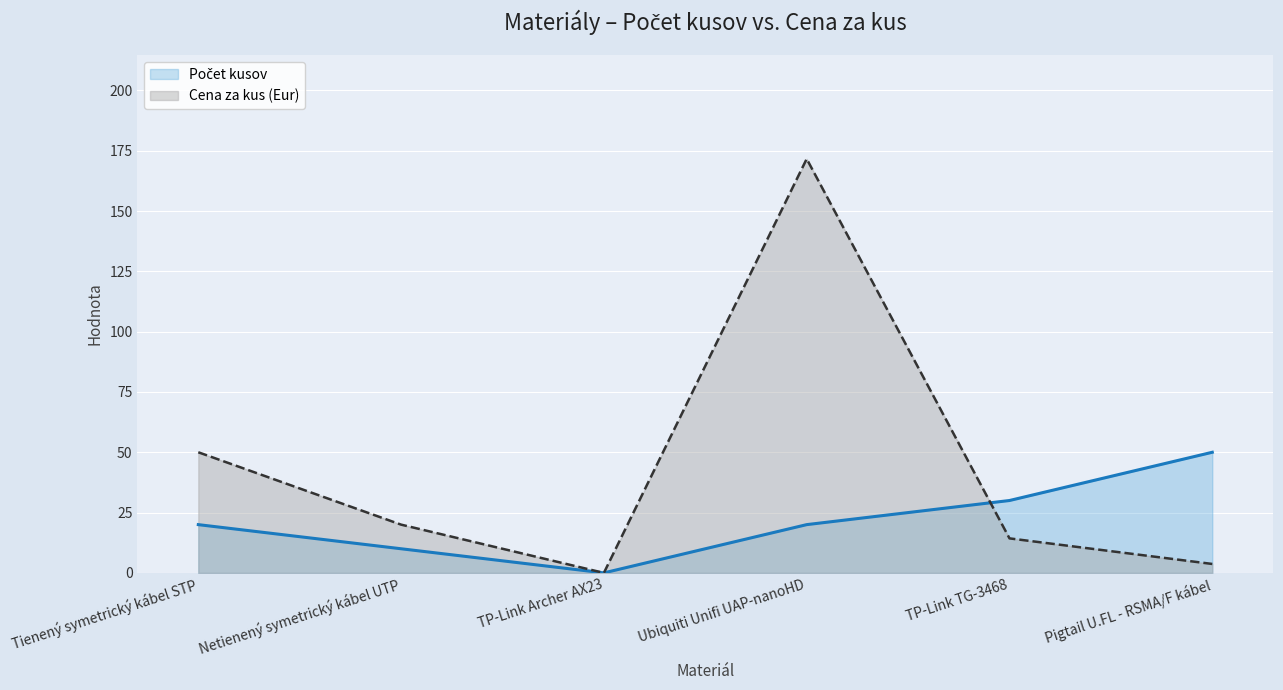

At which category does Cena za kus (Eur) reach its first local peak?

Ubiquiti Unifi UAP-nanoHD